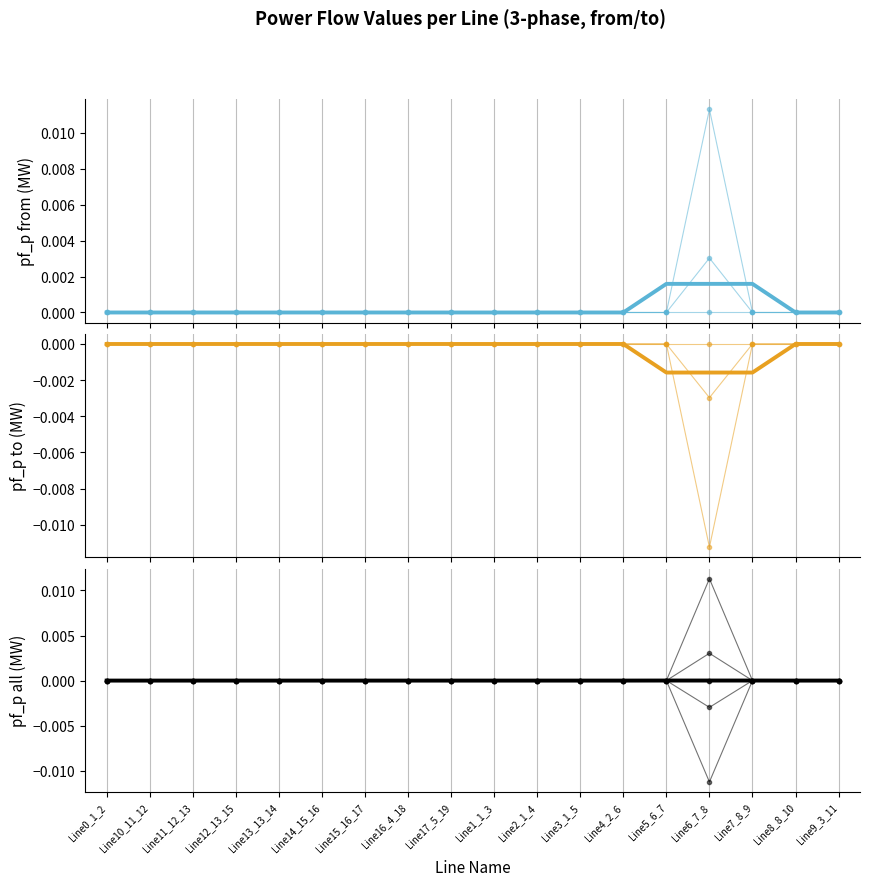

True or false: pf_p_c_to_mw and pf_p_b_to_mw cross at least once.

False